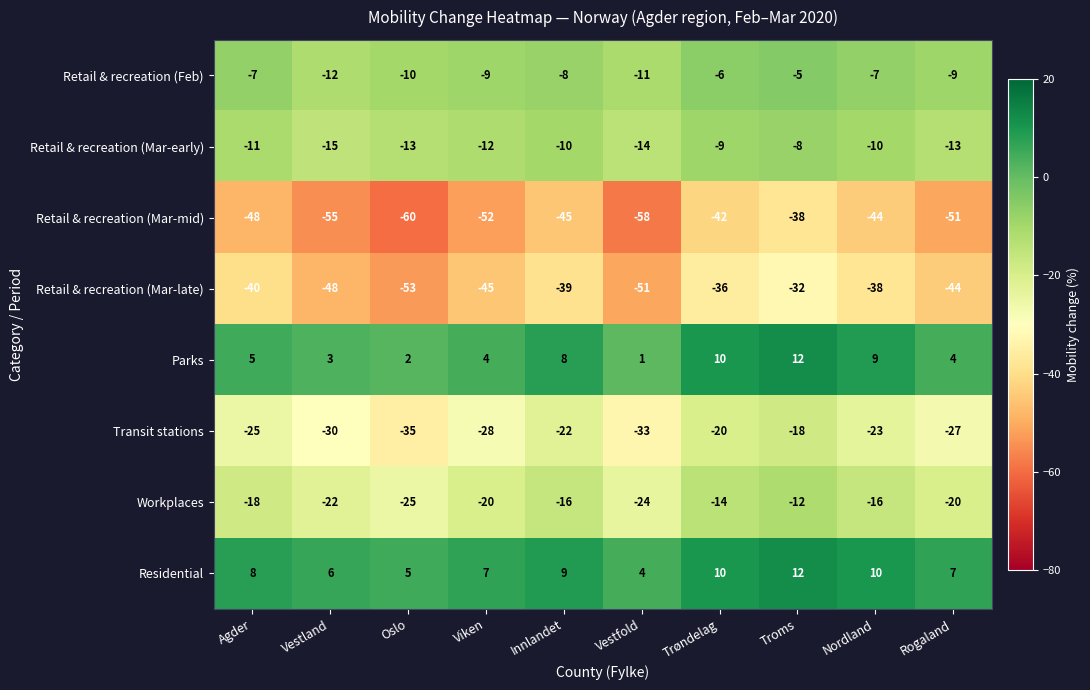

Which series has the widest spread of values?

Retail & recreation (Mar-mid)